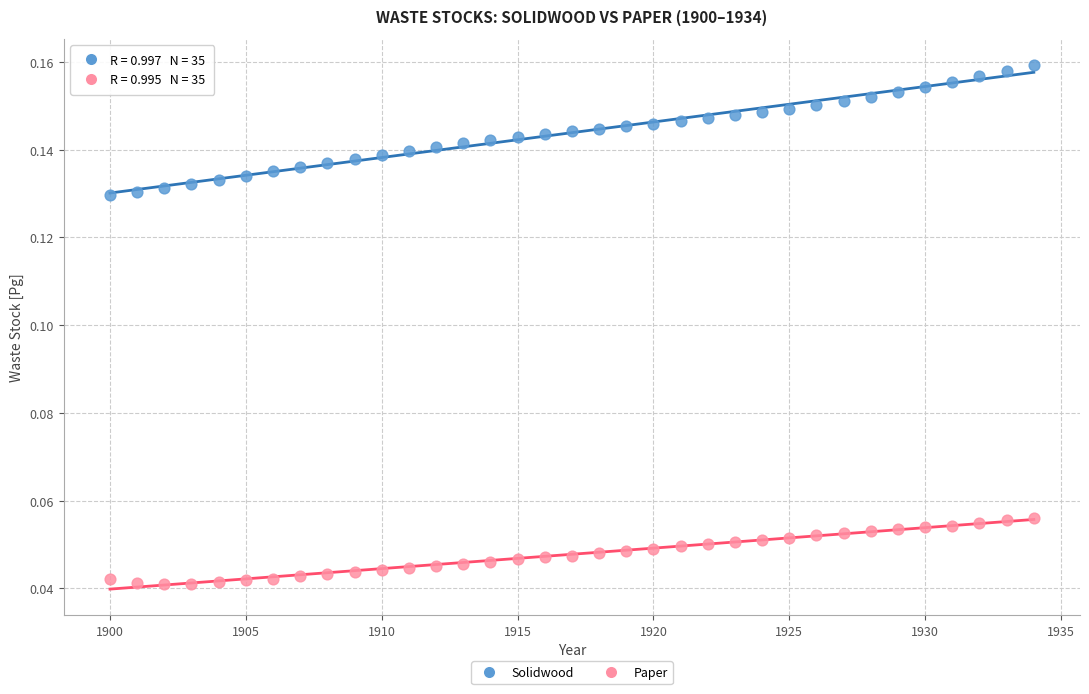

Which series reaches the minimum Y coordinate?

Paper